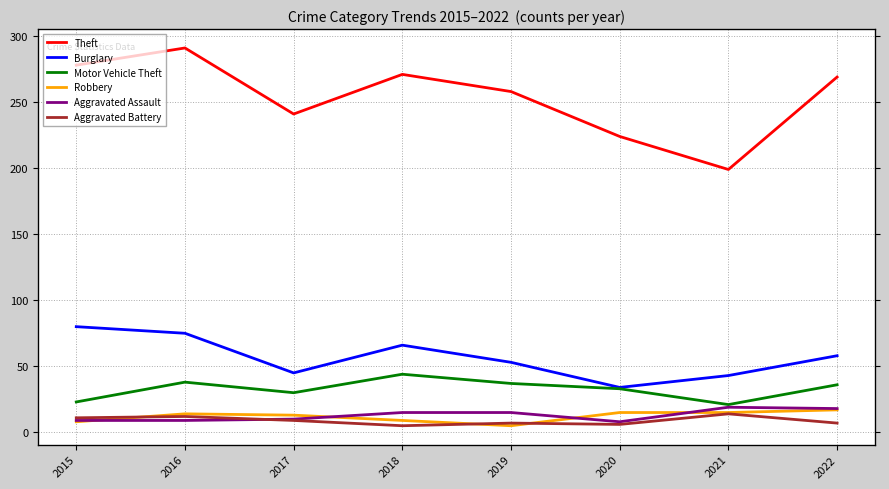

Read the Theft value at 2018.

271